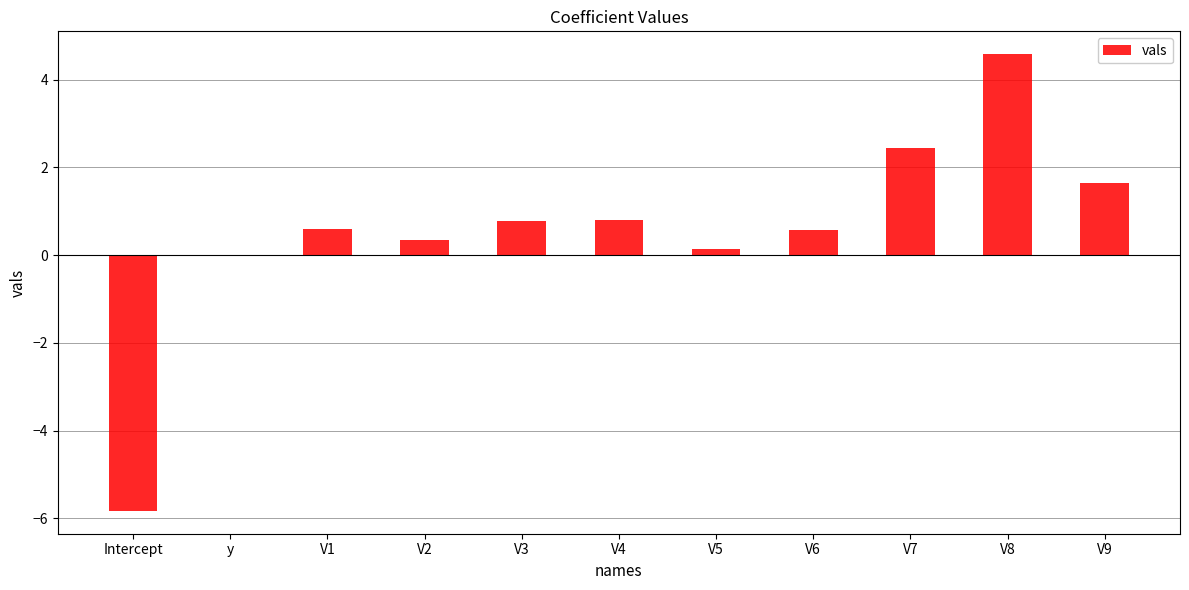

What is the sum of all values?

6.1